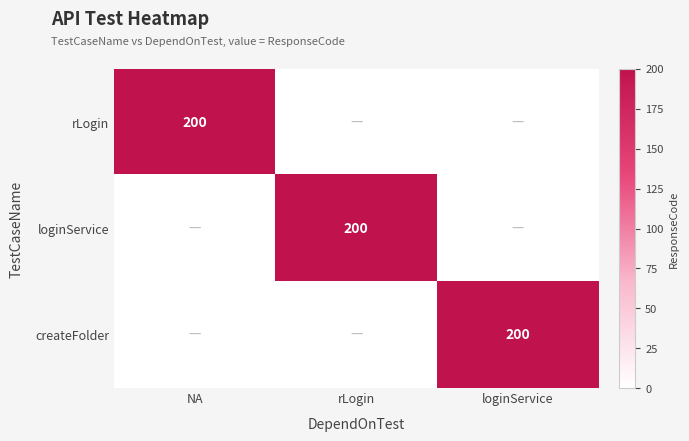

Which has a higher value, loginService or rLogin?

loginService